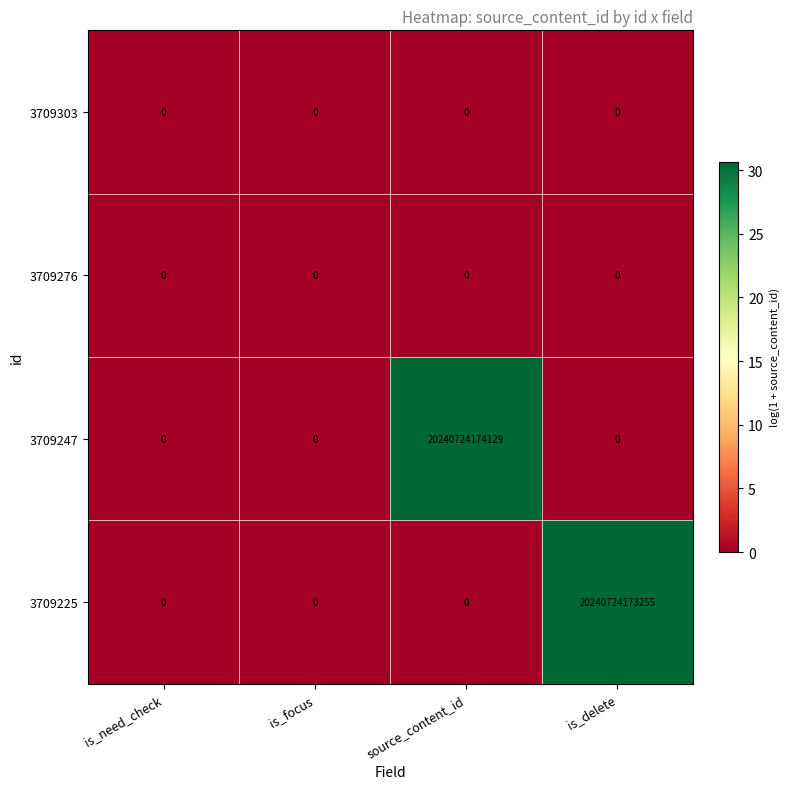

Which series has the largest total across all categories?

3709247